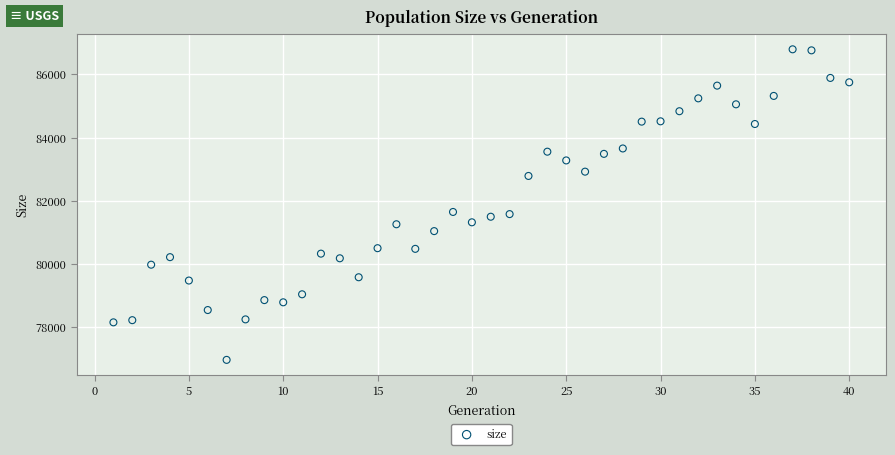

What is the range of Y values (max minus min)?

9841